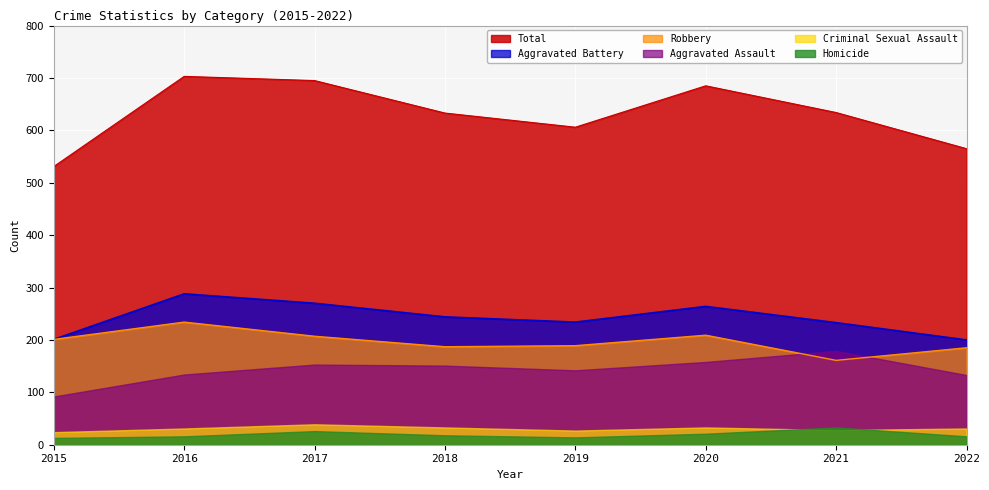

True or false: Robbery has a value of 201 at 2015.

True